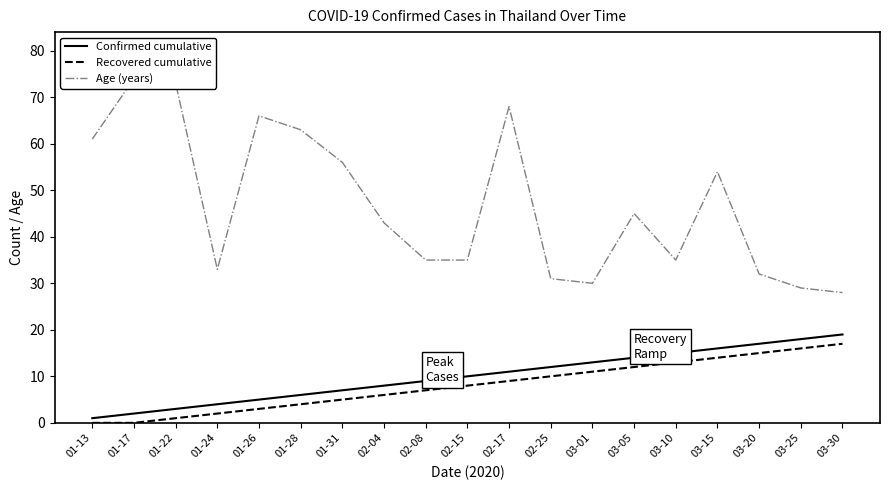

Reading left to right, transcribe all the data shown in this chart.

Confirmed cumulative: 01-13=1	01-17=2	01-22=3	01-24=4	01-26=5	01-28=6	01-31=7	02-04=8	02-08=9	02-15=10	02-17=11	02-25=12	03-01=13	03-05=14	03-10=15	03-15=16	03-20=17	03-25=18	03-30=19
Recovered cumulative: 01-13=0	01-17=0	01-22=1	01-24=2	01-26=3	01-28=4	01-31=5	02-04=6	02-08=7	02-15=8	02-17=9	02-25=10	03-01=11	03-05=12	03-10=13	03-15=14	03-20=15	03-25=16	03-30=17
Age (years): 01-13=61	01-17=74	01-22=73	01-24=33	01-26=66	01-28=63	01-31=56	02-04=43	02-08=35	02-15=35	02-17=68	02-25=31	03-01=30	03-05=45	03-10=35	03-15=54	03-20=32	03-25=29	03-30=28